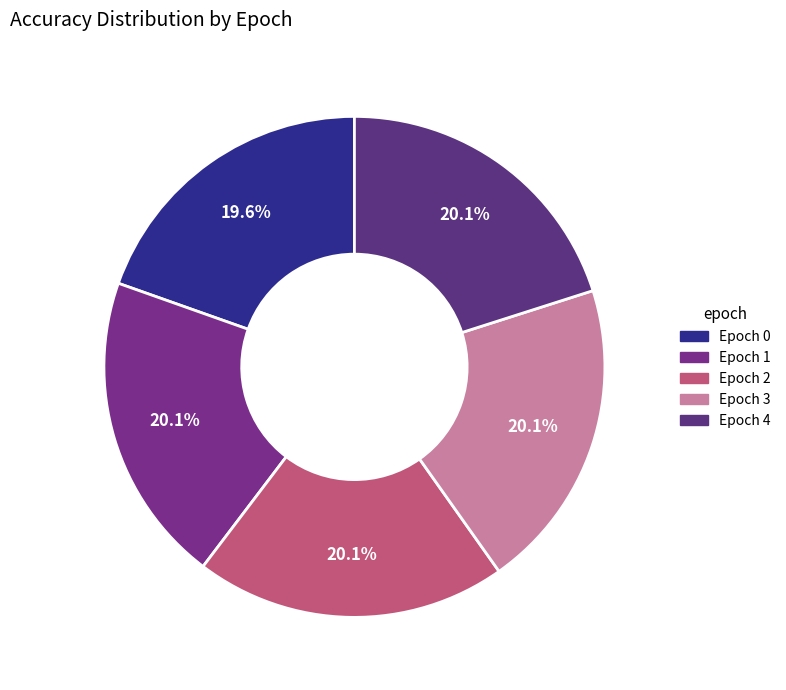

What percentage do Epoch 1 and Epoch 3 together represent?

40.2%